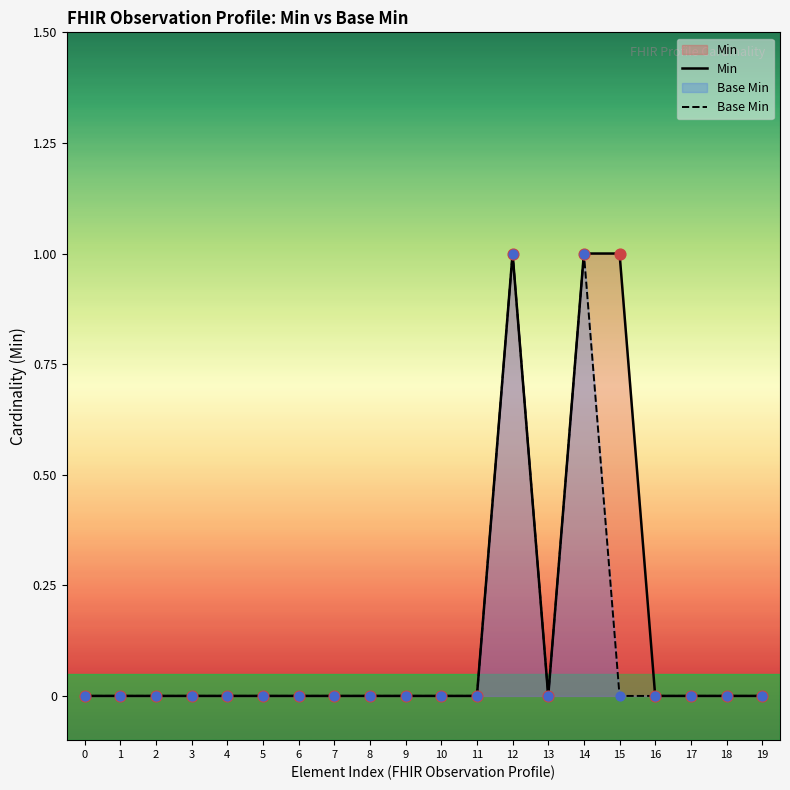

Which series reaches the maximum Y coordinate?

Min